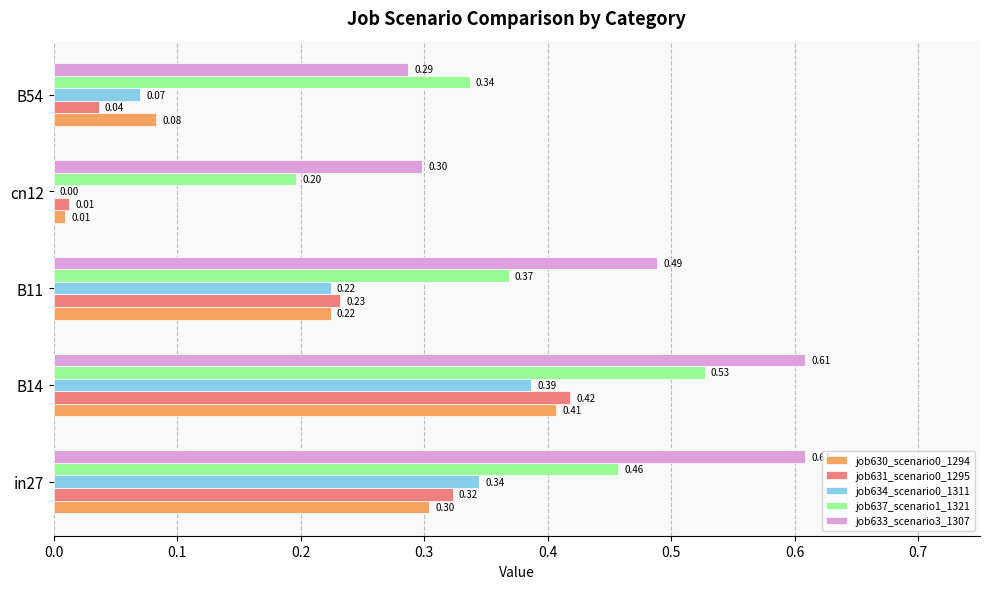

What is the total value across all series at B54?

0.8